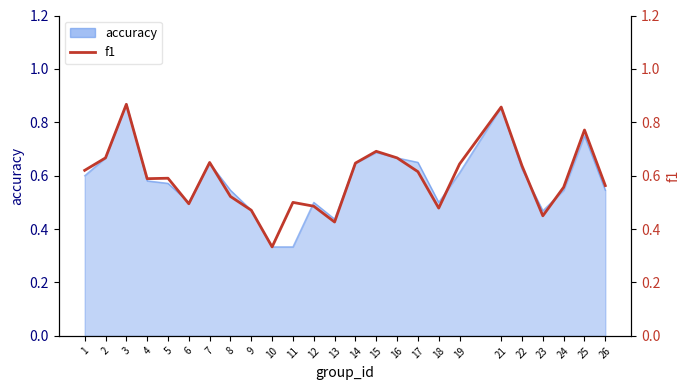

How many interior local valleys (lower than both neighbors) does the data have?

6